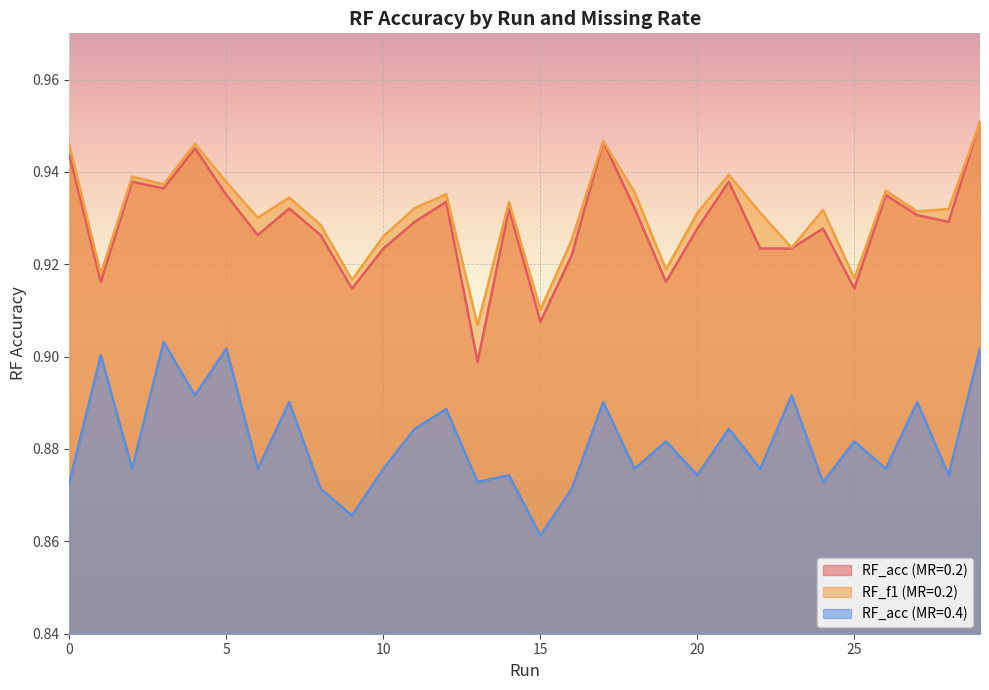

Reading right to left, extract all data points from this chart.

RF_acc (MR=0.2): 1.0	0.9	0.9	0.9	0.9	0.9	0.9	0.9	0.9	0.9	0.9	0.9	0.9	0.9	0.9	0.9	0.9	0.9	0.9	0.9	0.9	0.9	0.9	0.9	0.9	0.9	0.9	0.9	0.9	0.9
RF_f1 (MR=0.2): 1.0	0.9	0.9	0.9	0.9	0.9	0.9	0.9	0.9	0.9	0.9	0.9	0.9	0.9	0.9	0.9	0.9	0.9	0.9	0.9	0.9	0.9	0.9	0.9	0.9	0.9	0.9	0.9	0.9	0.9
RF_acc (MR=0.4): 0.9	0.9	0.9	0.9	0.9	0.9	0.9	0.9	0.9	0.9	0.9	0.9	0.9	0.9	0.9	0.9	0.9	0.9	0.9	0.9	0.9	0.9	0.9	0.9	0.9	0.9	0.9	0.9	0.9	0.9